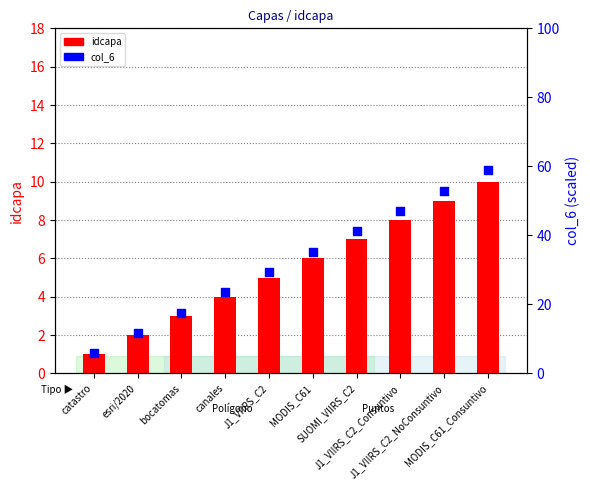

Which series reaches the minimum Y coordinate?

idcapa